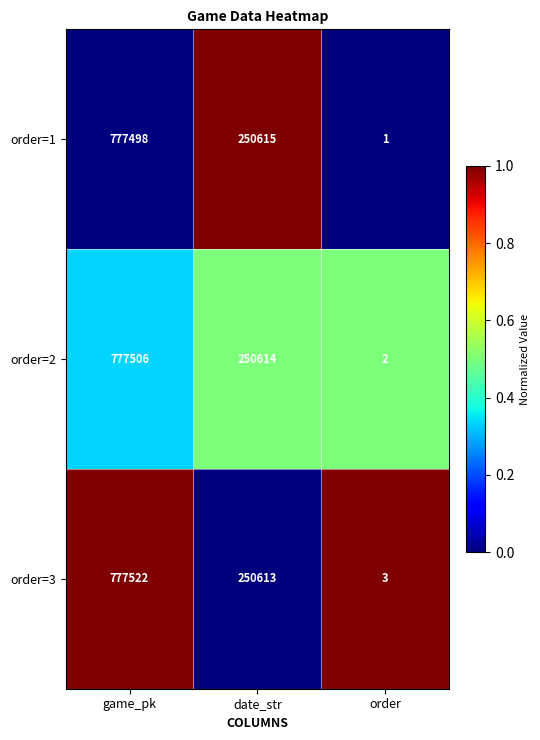

What is the total value across all series at date_str?

751842